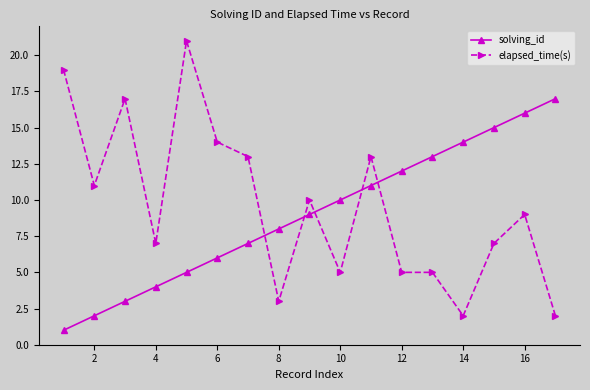

Which series has the largest range (max minus min)?

elapsed_time(s)